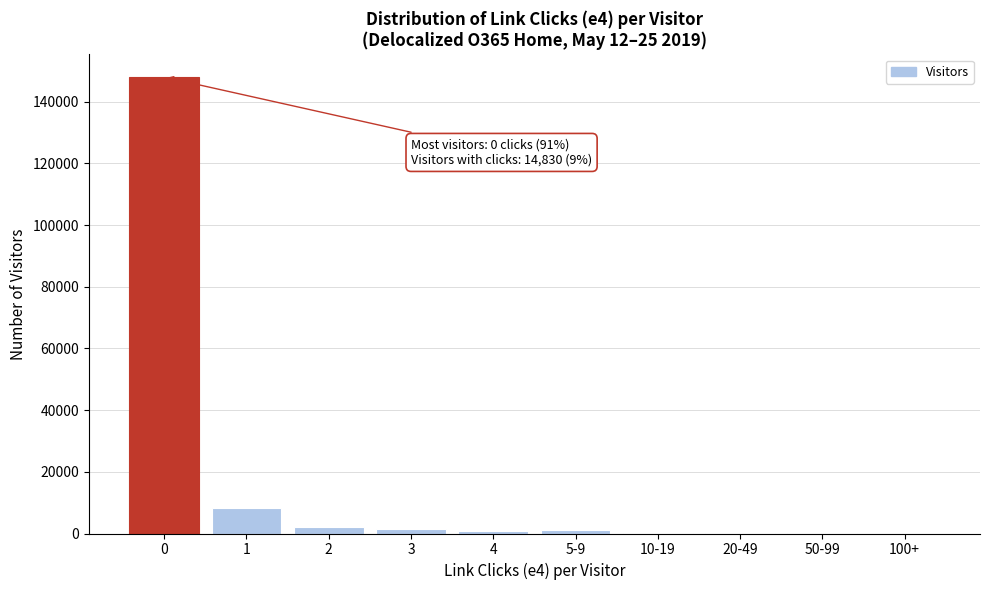

What is the greatest value displayed?

148000